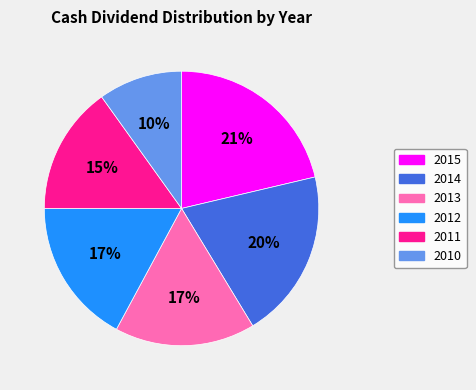

Which category has the biggest portion of the pie?

2015